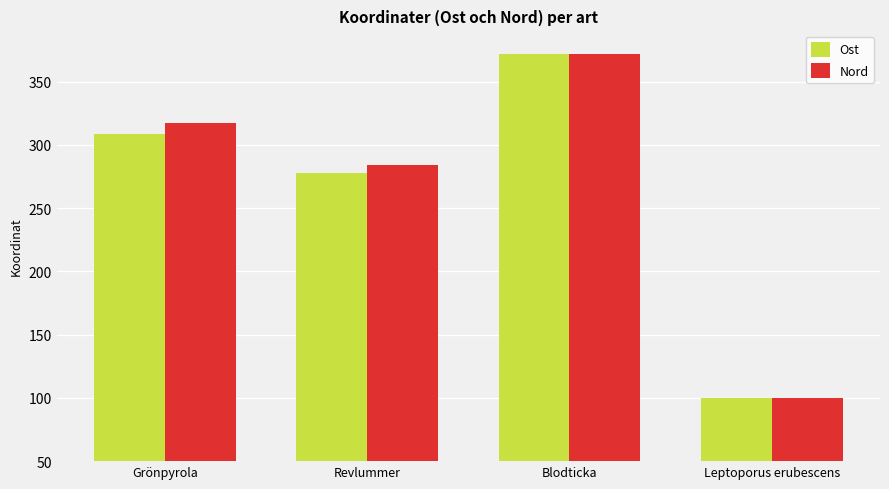

What is the maximum value for Ost?

372.0